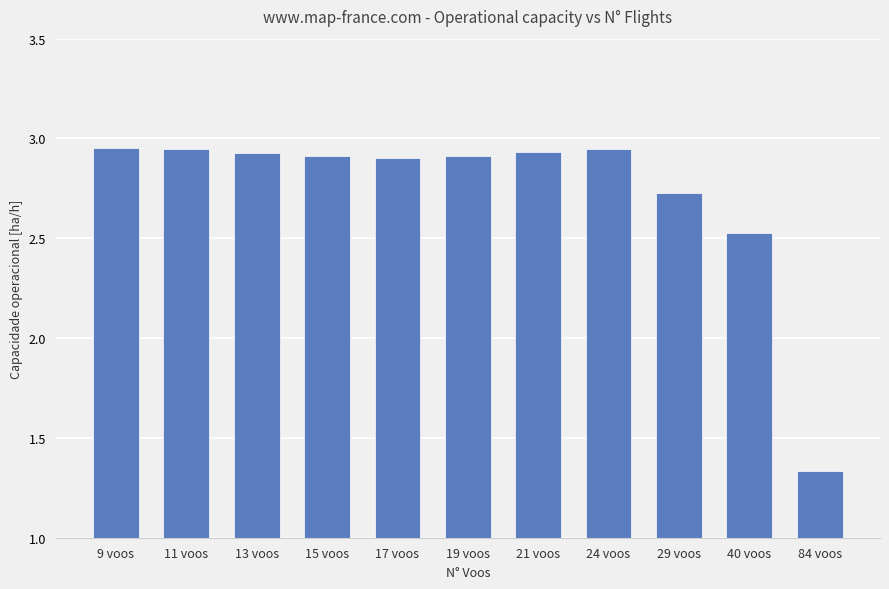

What is the ratio of the value at 19 voos to the value at 40 voos?

1.2